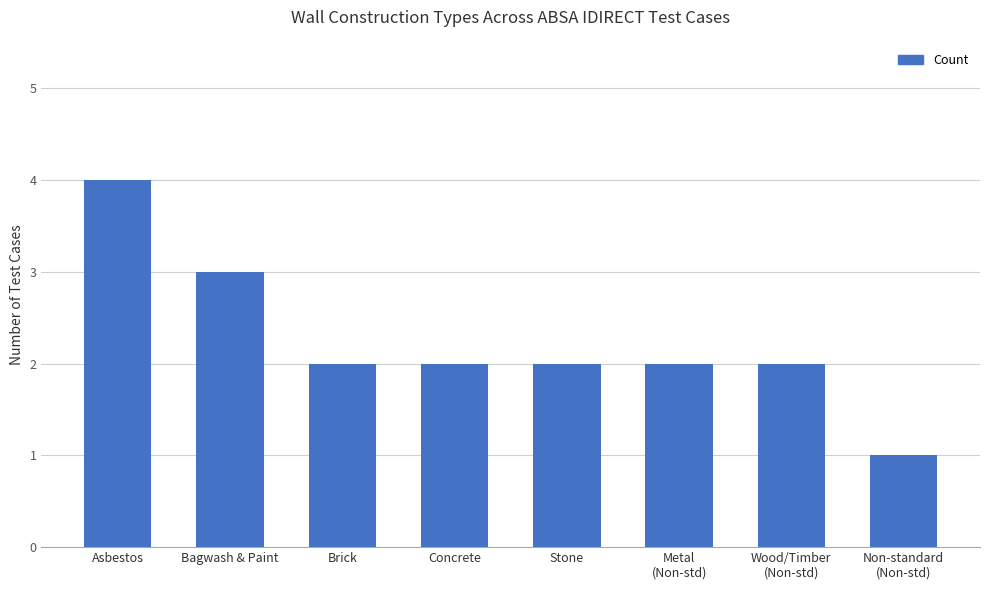

Where does the data first go above 2?

Asbestos